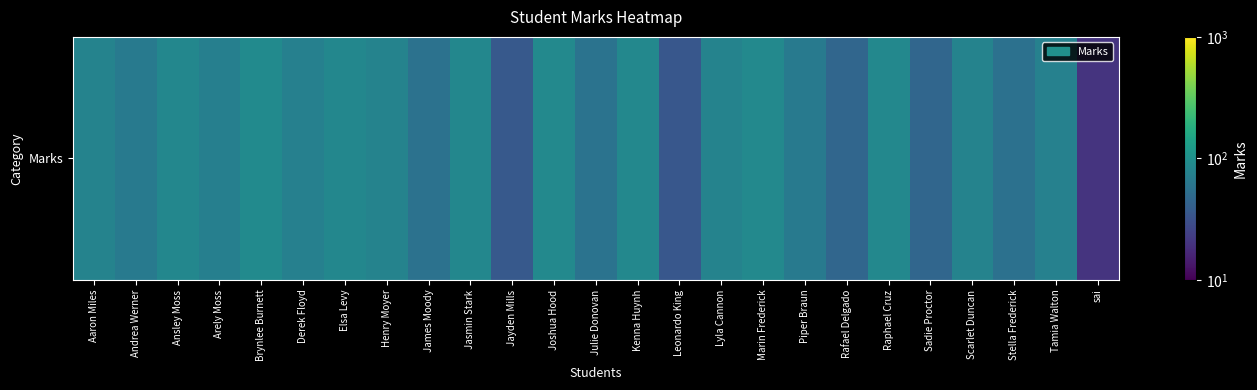

Reading left to right, what are all the values shown in this chart?

Aaron Miles=78	Andrea Werner=66	Ansley Moss=84	Arely Moss=73	Brynlee Burnett=91	Derek Floyd=74	Elsa Levy=85	Henry Moyer=79	James Moody=57	Jasmin Stark=85	Jayden Mills=36	Joshua Hood=87	Julie Donovan=58	Kenna Huynh=86	Leonardo King=35	Lyla Cannon=79	Marin Frederick=87	Piper Braun=65	Rafael Delgado=46	Raphael Cruz=86	Sadie Proctor=46	Scarlet Duncan=78	Stella Frederick=56	Tamia Walton=76	sai=20